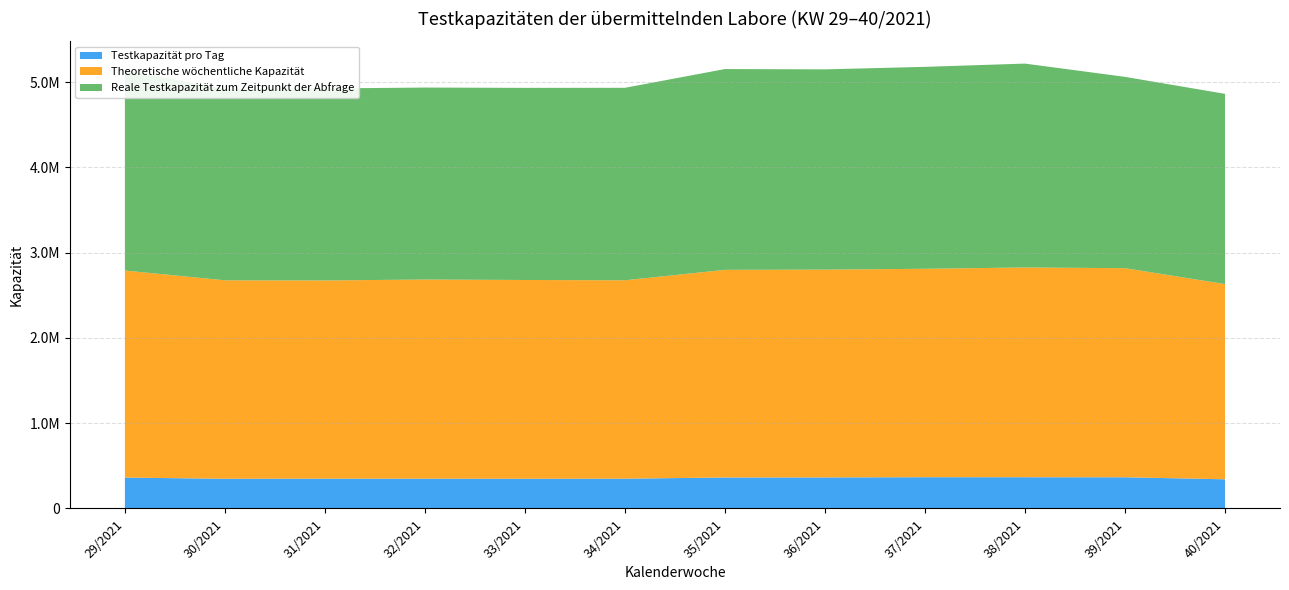

Reading left to right, what are all the values shown in this chart?

Testkapazität pro Tag: 361435	347383	348687	348443	347307	348487	362613	363137	365781	365591	364991	341431
Theoretische wöchentliche Kapazität: 2429121	2328317	2325345	2336487	2332167	2327587	2435855	2437937	2445235	2460697	2453045	2290235
Reale Testkapazität zum Zeitpunkt der Abfrage: 2348243	2241949	2252467	2252209	2253909	2258159	2355657	2349449	2368947	2391889	2244487	2231567